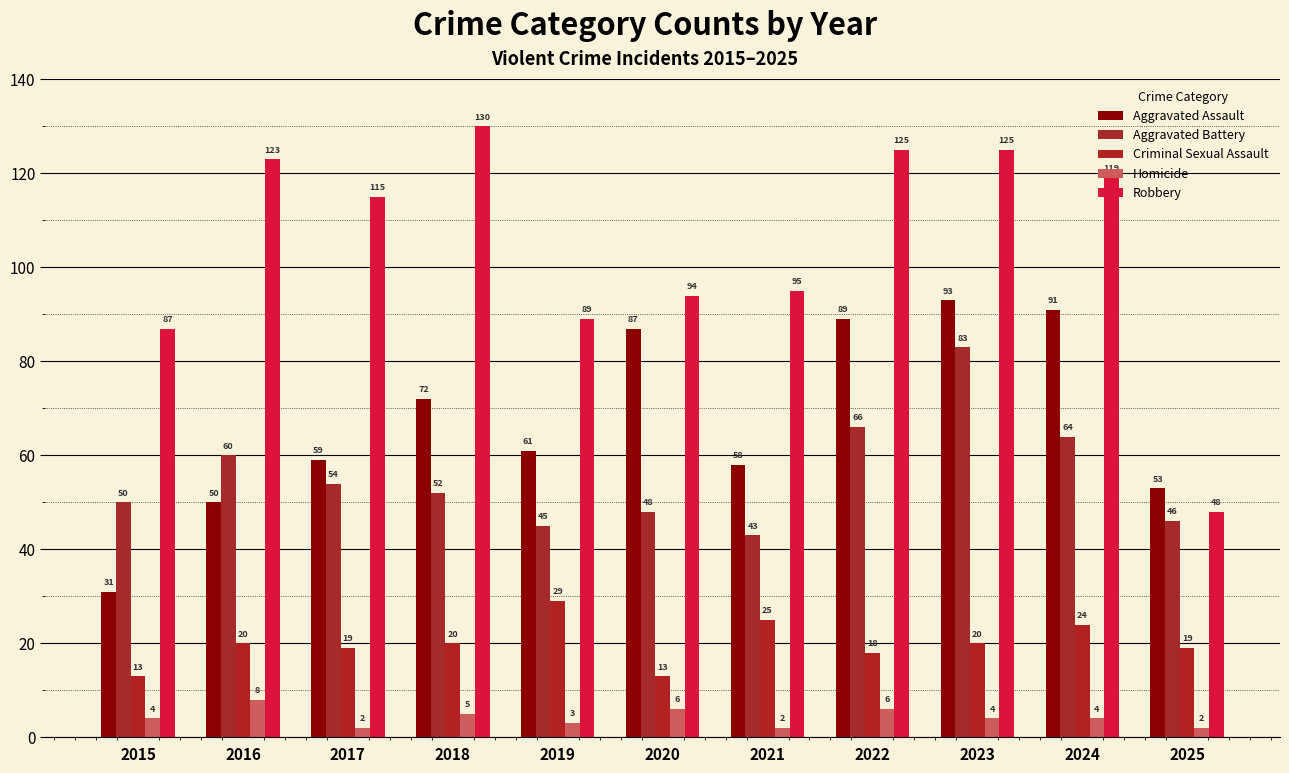

Count the number of categories in the chart.

11